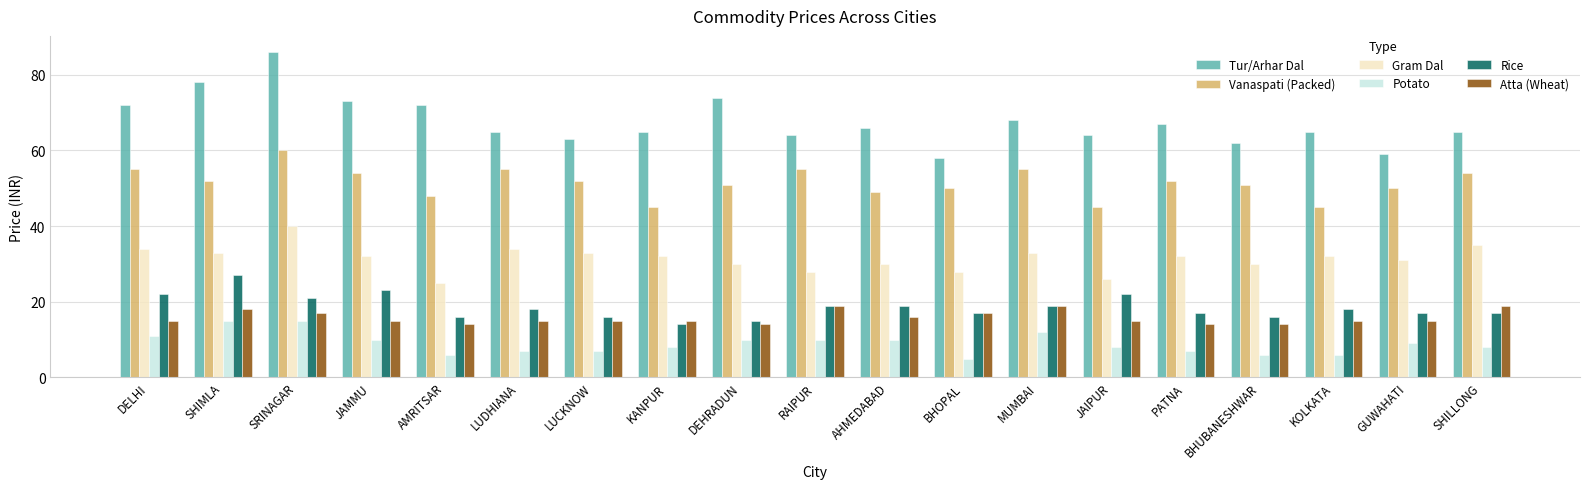

Where does the Gram Dal series first go above 32?

DELHI